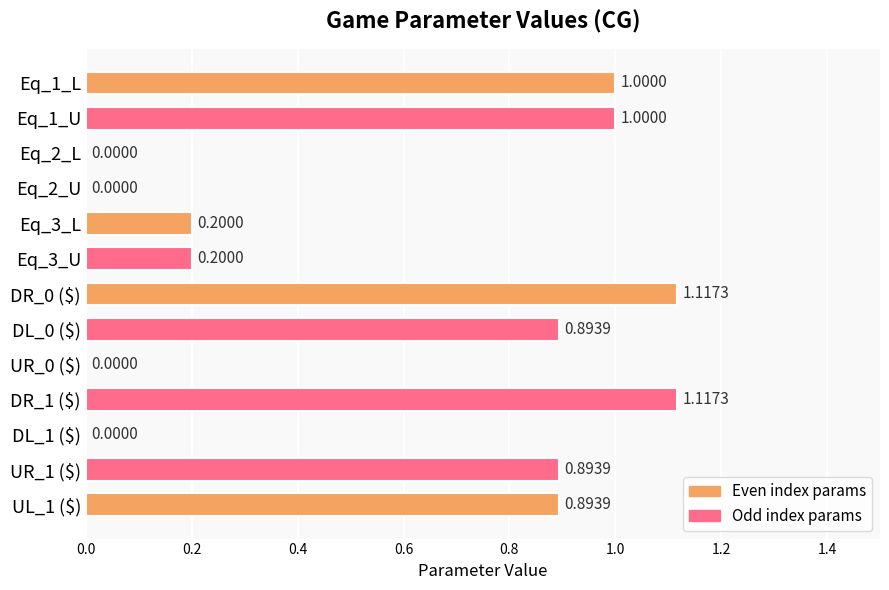

How many categories are shown in the chart?

13